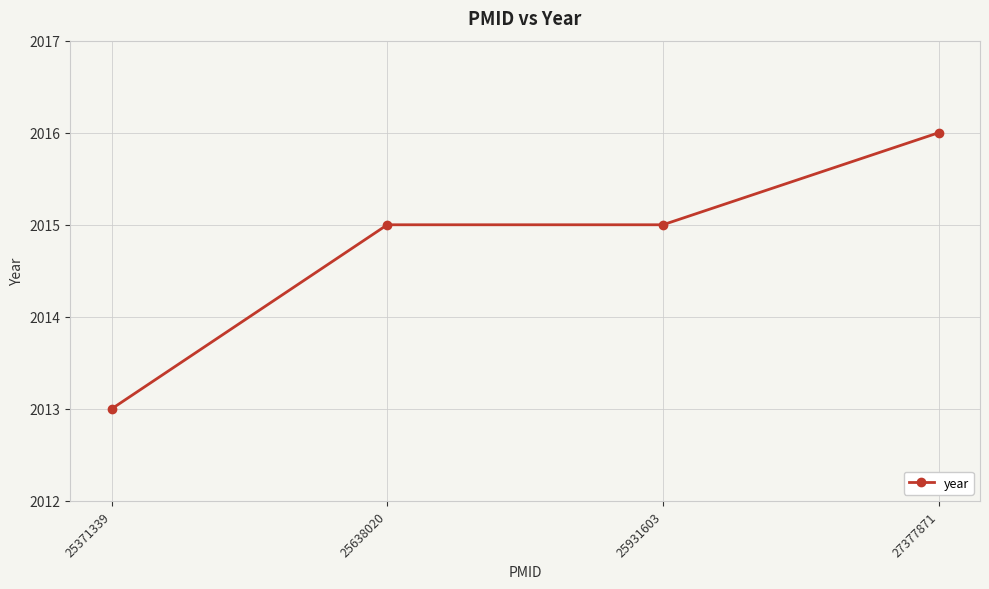

Read the value at 25931603.

2015